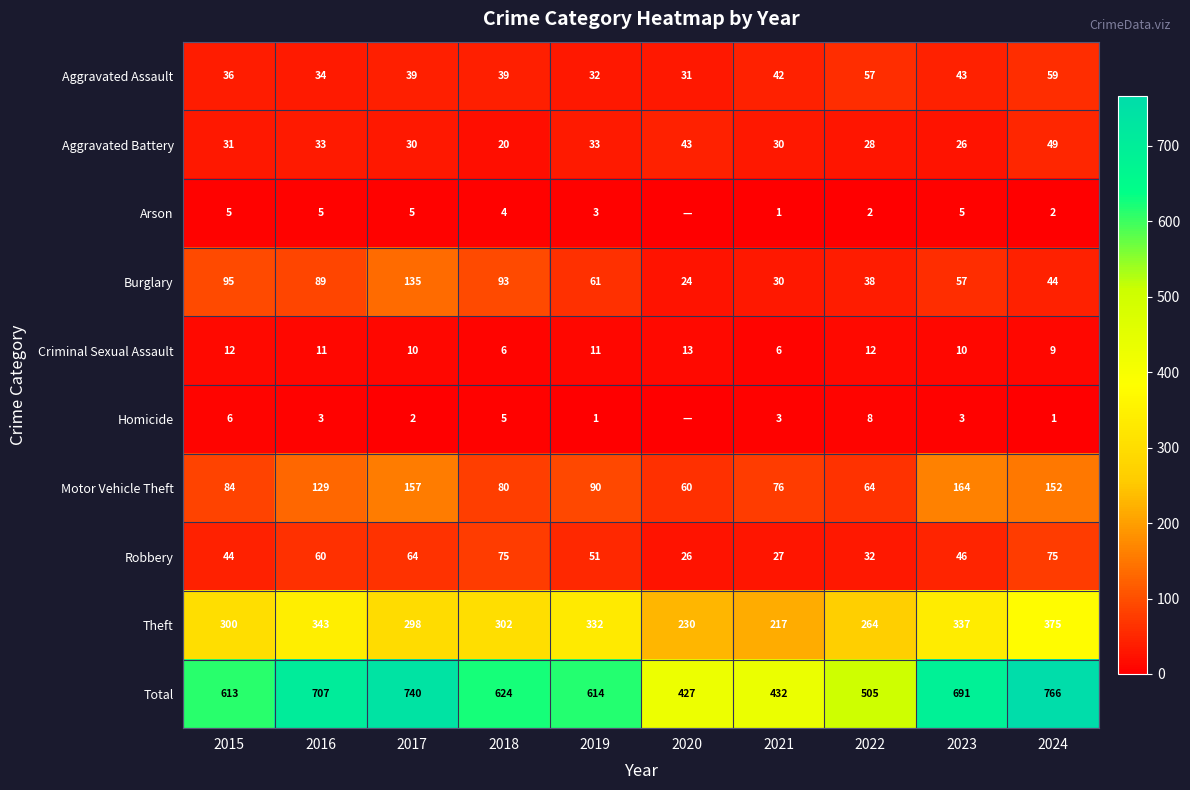

Is the value of Robbery at 2022 greater than the value of Total at 2018?

No